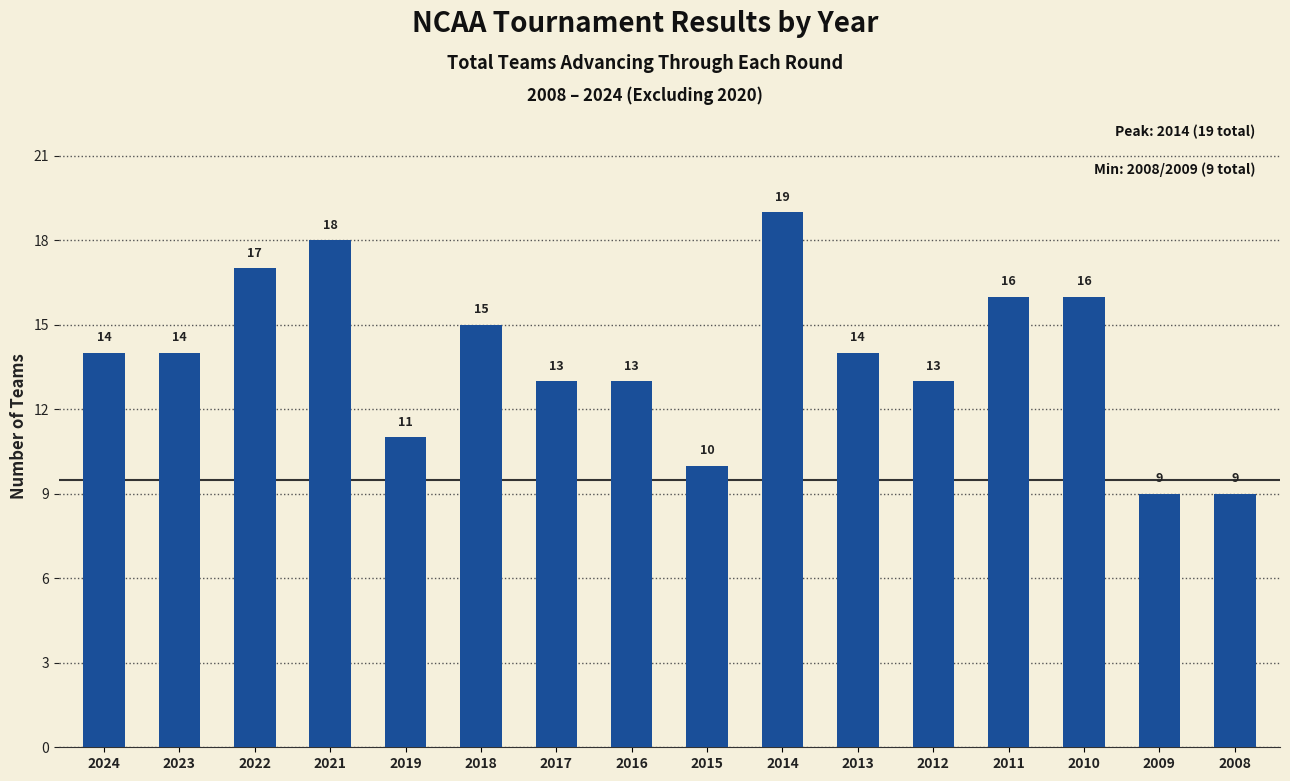

What is the smallest value displayed?

9